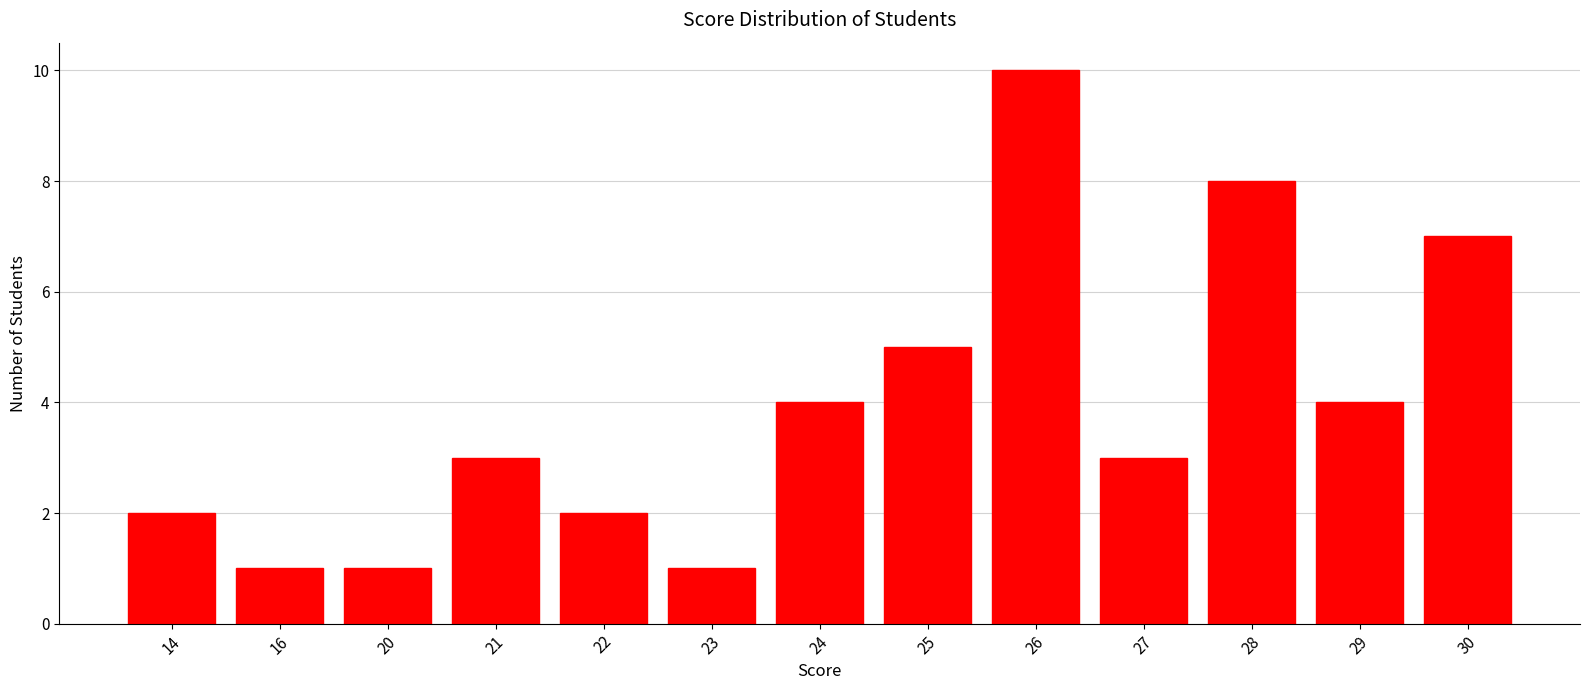

Is it true that the value at 16 is 1?

True